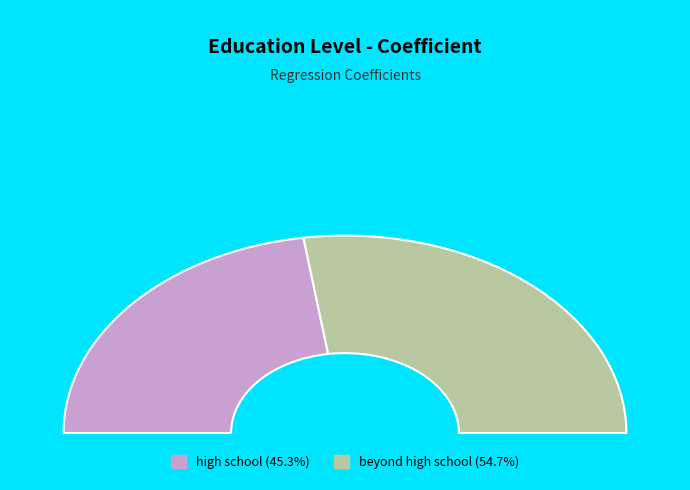

The high school slice represents 45% of the pie. True or false?

True